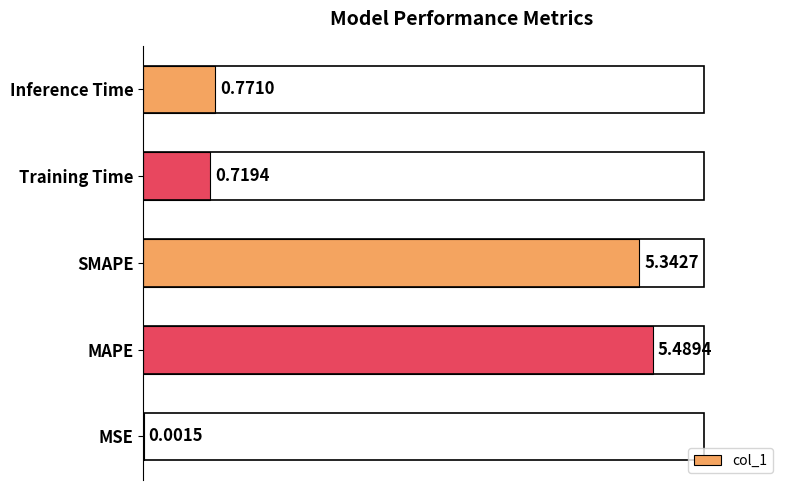

Which label corresponds to the largest value in the chart?

MAPE